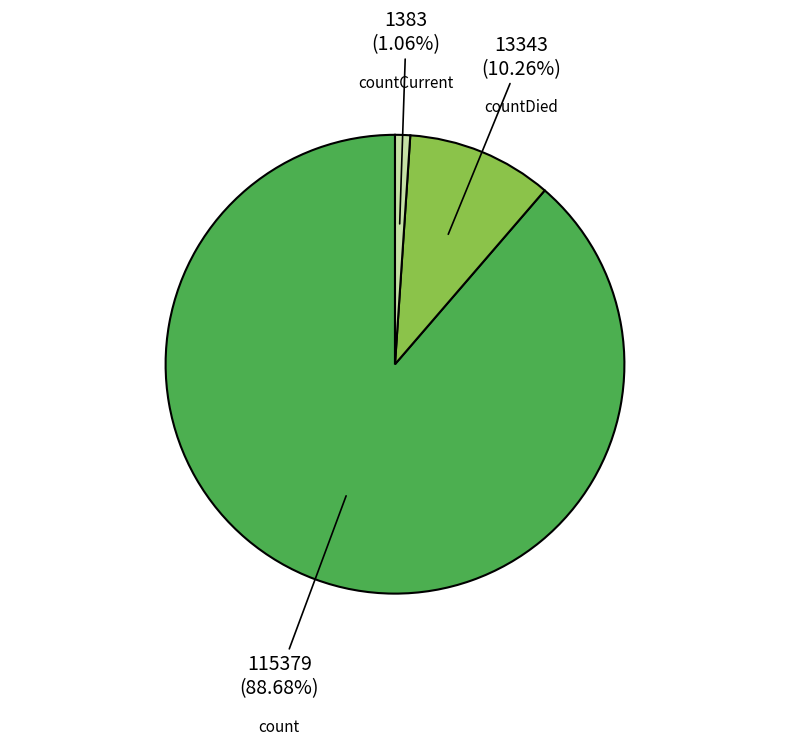

What portion of the pie excludes countCurrent?

98.9%